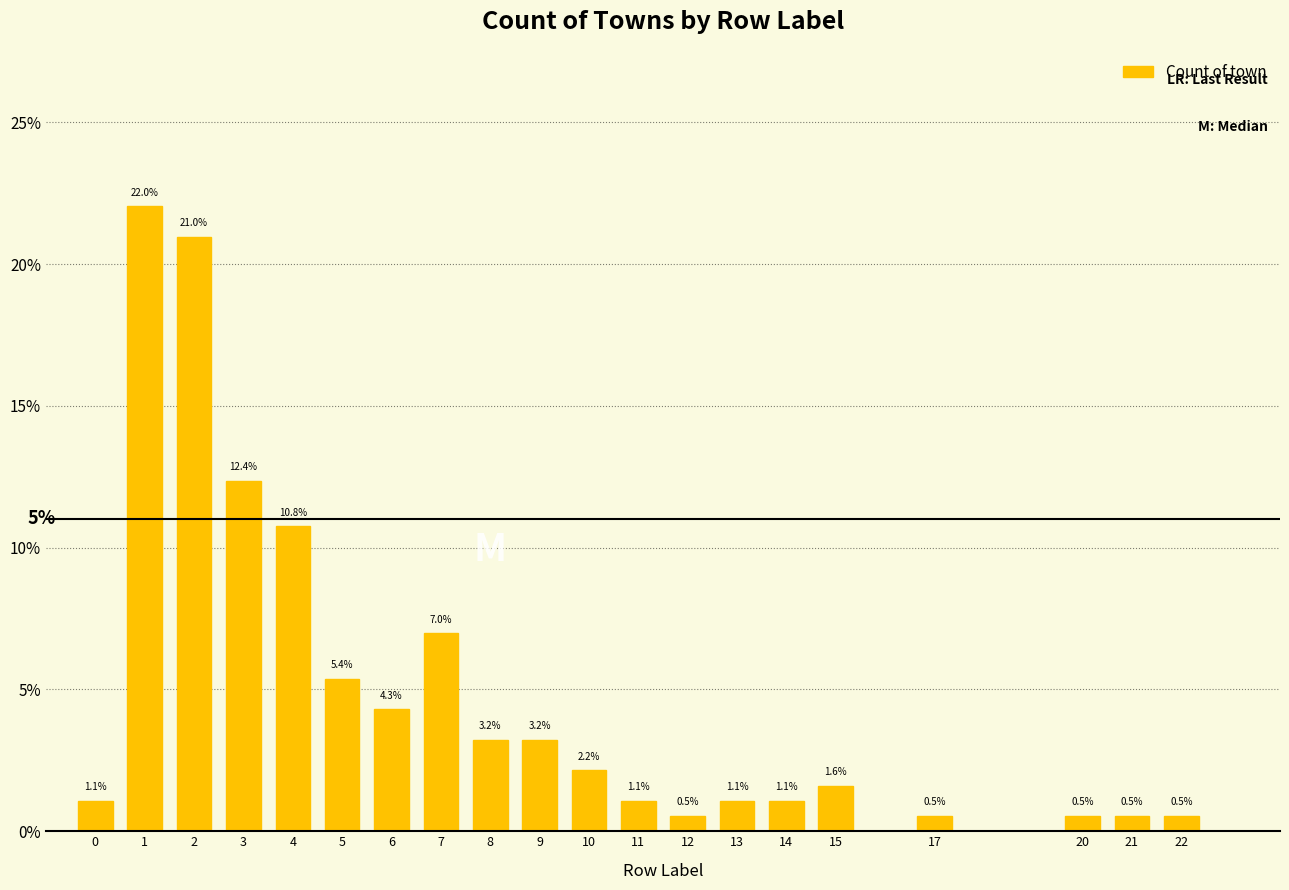

Reading left to right, extract all data points from this chart.

0=1.1	1=22.0	2=21.0	3=12.4	4=10.8	5=5.4	6=4.3	7=7.0	8=3.2	9=3.2	10=2.2	11=1.1	12=0.5	13=1.1	14=1.1	15=1.6	17=0.5	20=0.5	21=0.5	22=0.5